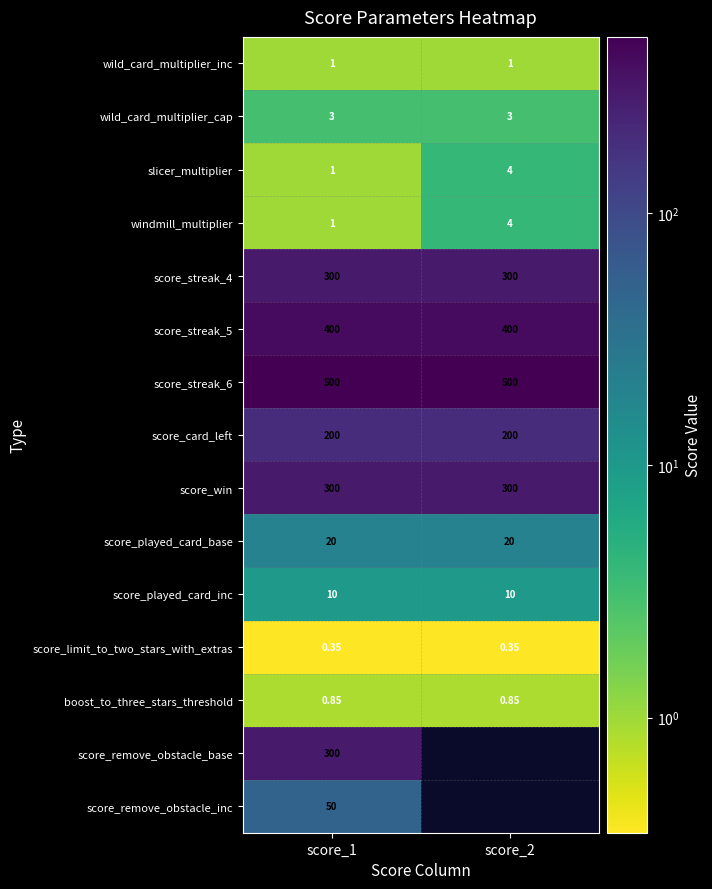

The value of windmill_multiplier at score_2 is 4.0. True or false?

True